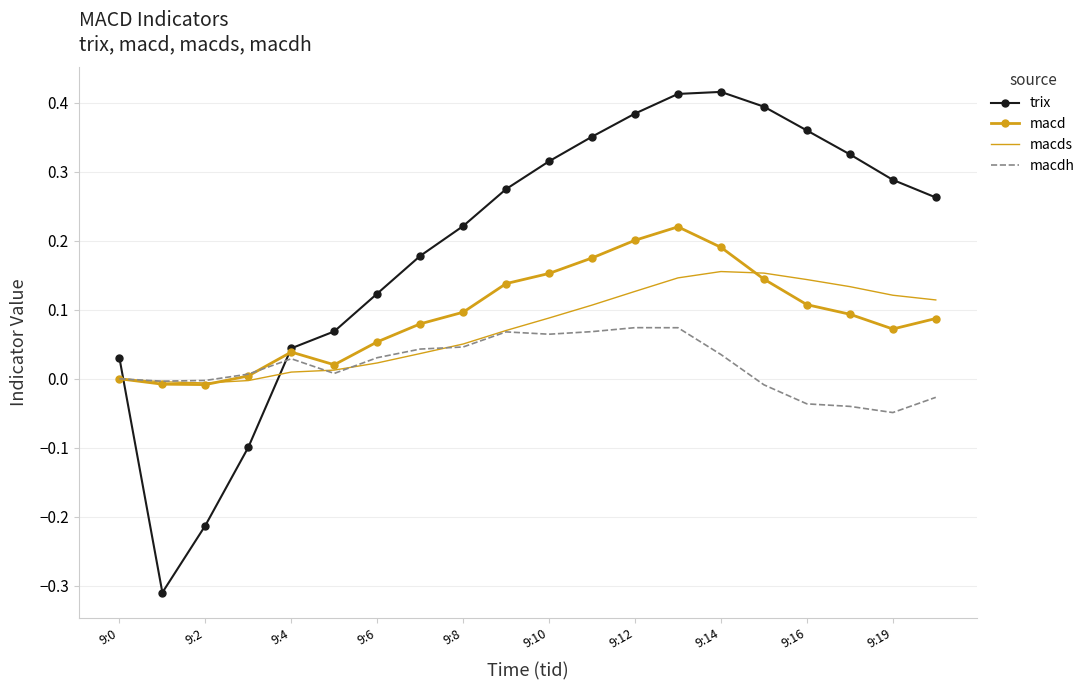

Which series has the largest range (max minus min)?

trix